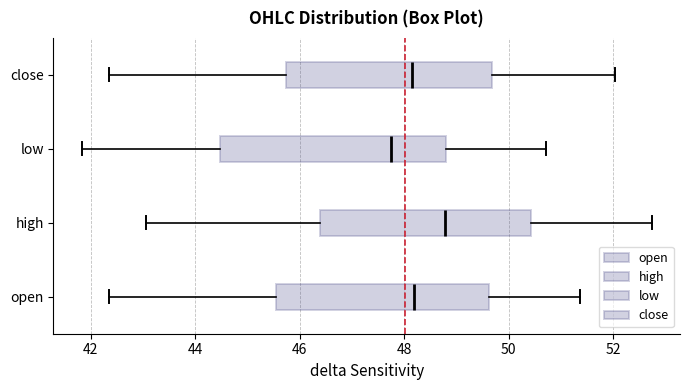

Which box's median line is the furthest to the left?

low